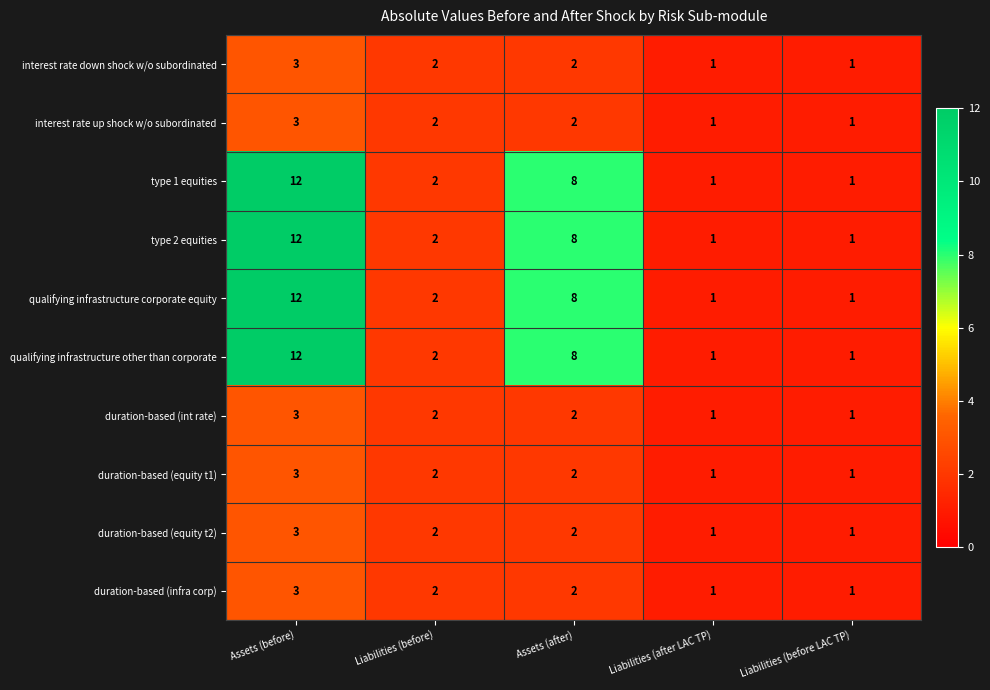

The value of duration-based (equity t2) at Liabilities (before) is 2. True or false?

True